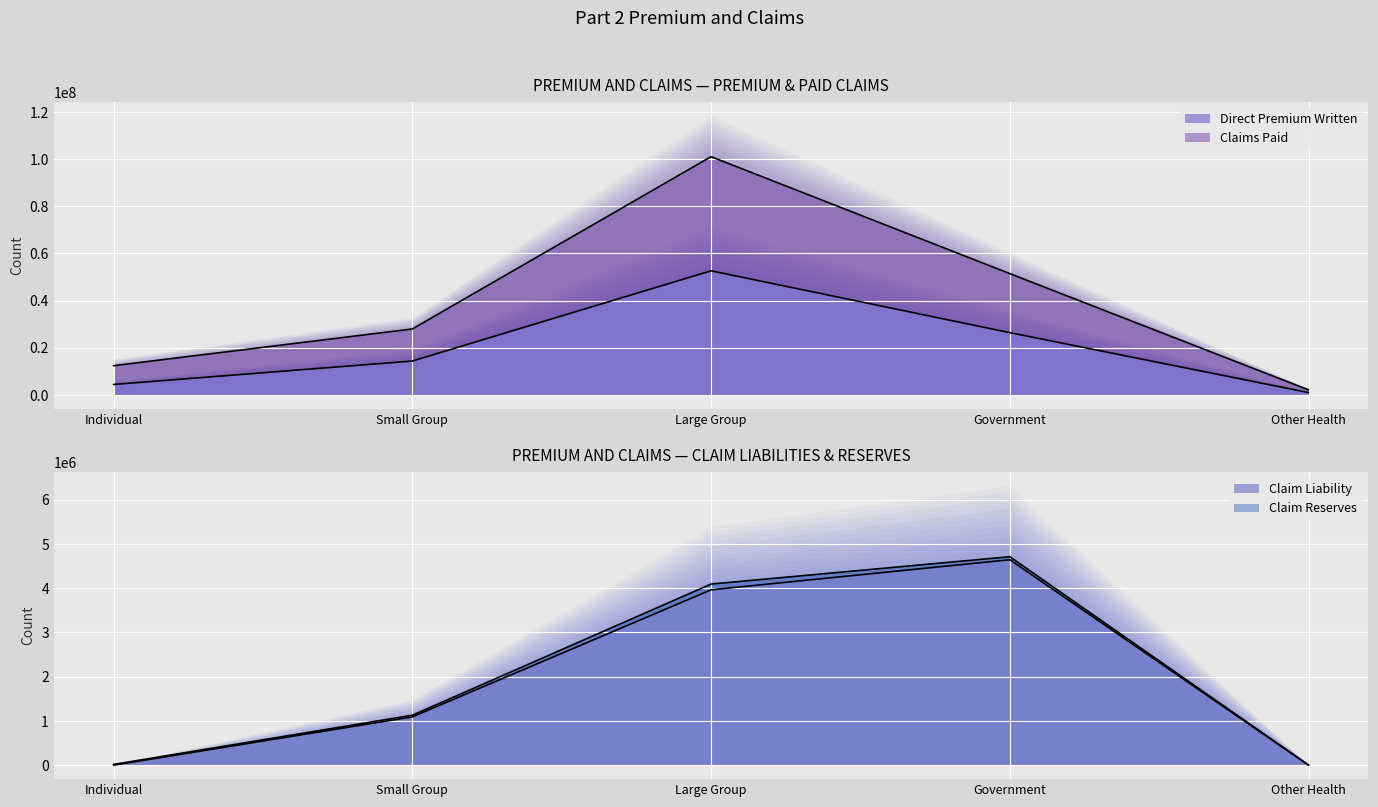

True or false: Claim Liability and Claims Paid intersect in this chart.

False